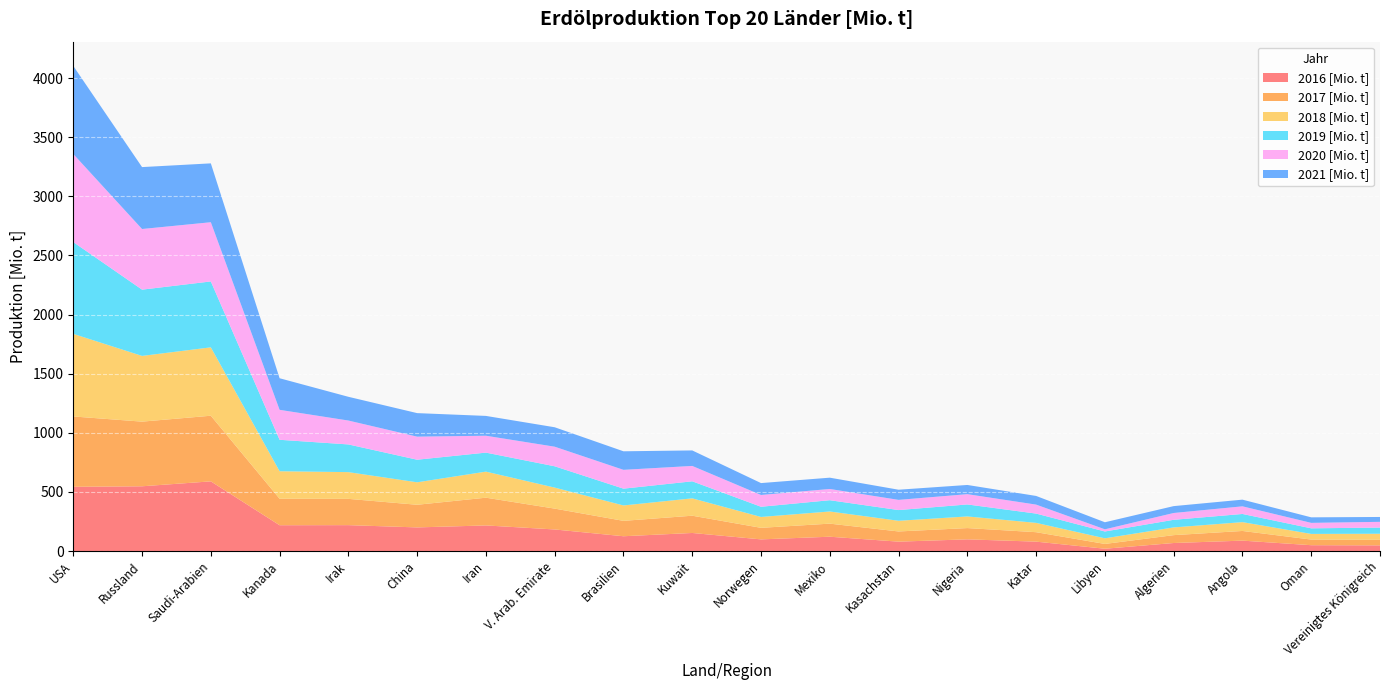

Reading left to right, list all the values displayed in this chart.

2016 [Mio. t]: 543.0	547.5	589.1	218.2	218.9	199.7	216.4	182.4	125.0	152.7	98.5	121.0	79.3	98.8	79.4	19.4	67.8	87.9	49.3	47.9
2017 [Mio. t]: 595.0	546.7	555.1	224.0	222.2	191.5	234.6	176.3	130.2	146.0	97.7	110.6	86.2	95.3	79.9	40.6	66.6	81.8	47.6	47.0
2018 [Mio. t]: 698.4	555.8	578.3	232.5	226.1	190.0	220.4	177.7	130.2	146.8	92.0	102.8	90.3	98.4	78.8	47.5	65.3	74.6	47.8	51.2
2019 [Mio. t]: 776.2	560.3	557.2	266.0	234.2	191.0	160.8	180.2	142.0	144.0	86.1	95.3	90.6	101.4	78.5	57.8	64.3	69.1	47.3	52.2
2020 [Mio. t]: 744.7	512.8	500.7	253.3	202.0	195.0	142.7	165.6	159.2	130.1	99.7	95.0	86.1	86.9	75.9	18.3	57.6	64.5	46.1	48.5
2021 [Mio. t]: 744.9	523.6	497.8	267.1	200.8	199.0	167.7	164.4	156.8	131.1	100.6	95.6	86.0	77.9	73.3	59.7	58.2	56.6	46.8	41.2